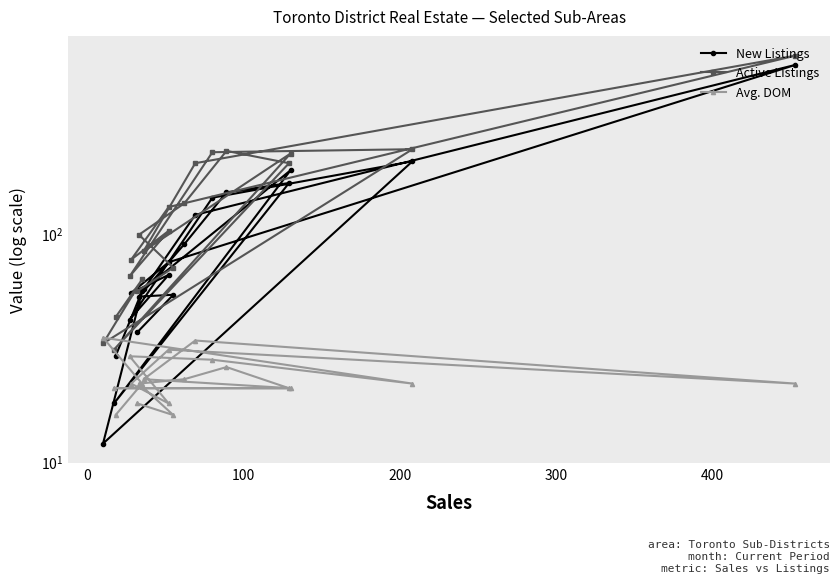

Which series has the largest range (max minus min)?

Active Listings